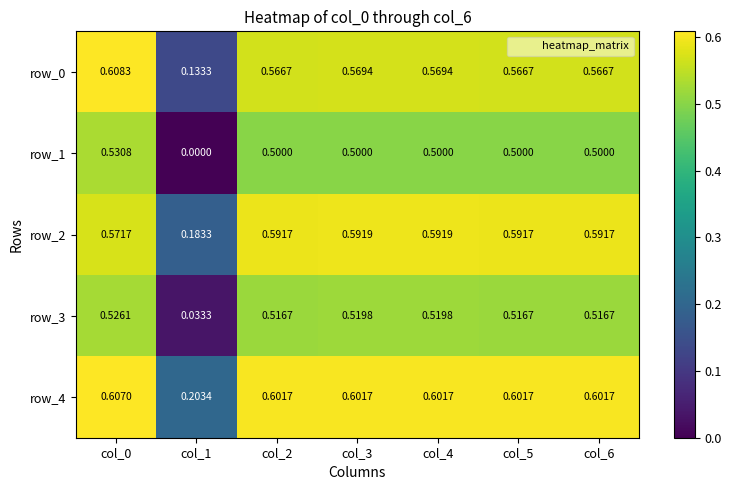

At col_1, list the series in order from smallest to largest.

row_1, row_3, row_0, row_2, row_4